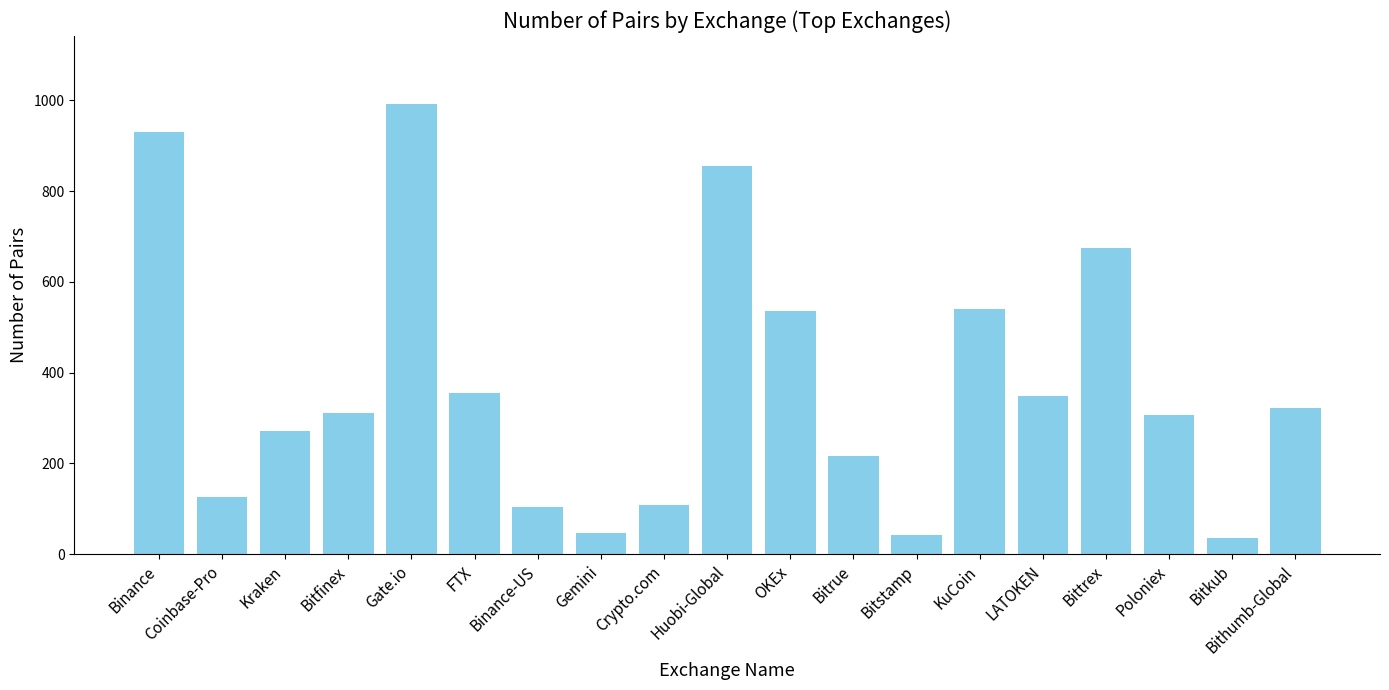

What is the change in value from Huobi-Global to KuCoin?

-314